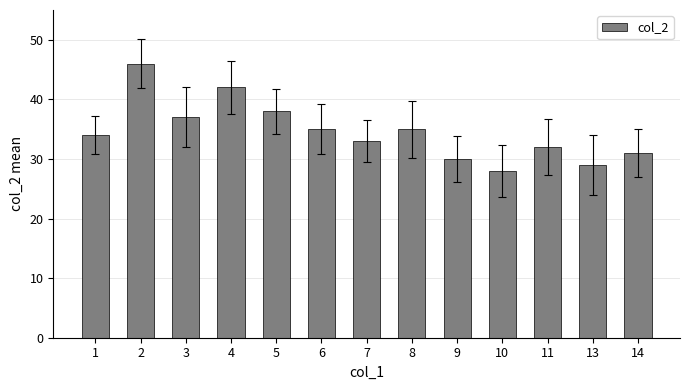

Approximately how many times larger is the value at 13 compared to 11?

0.9